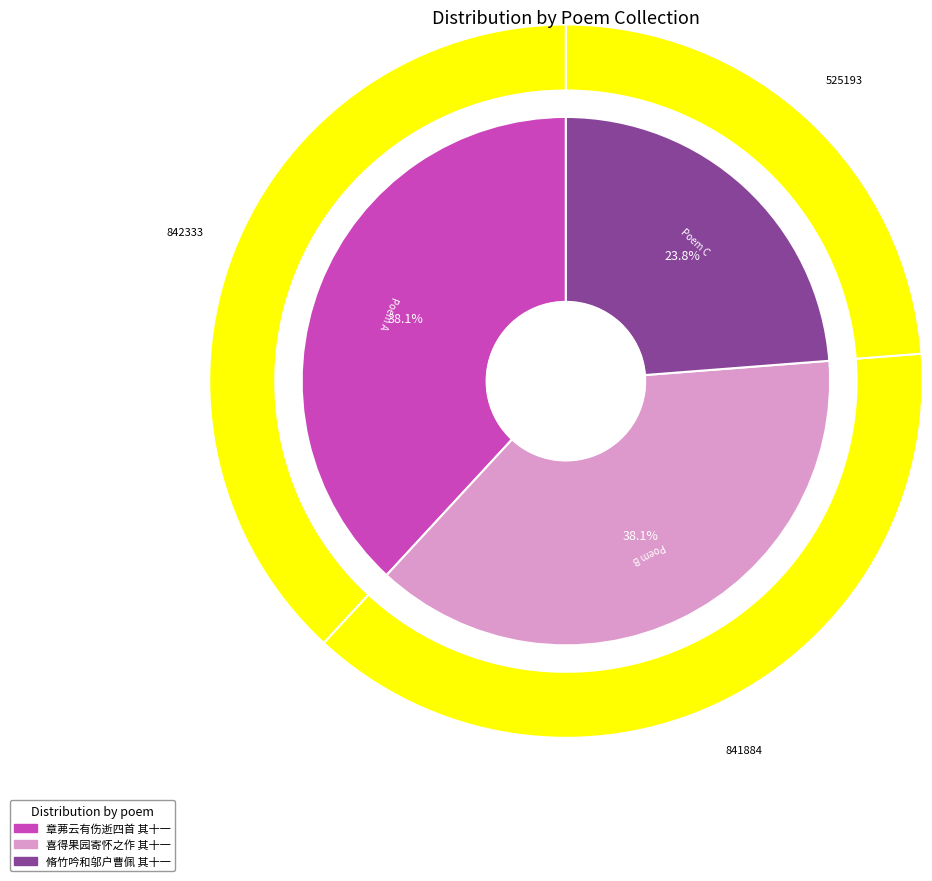

What is the change in value from 章茀云有伤逝四首和以绝句而推广之十二首 其十一 章雨琴慎清 to 喜得果园寄怀之作集杜报之十二首 其十一?

-449